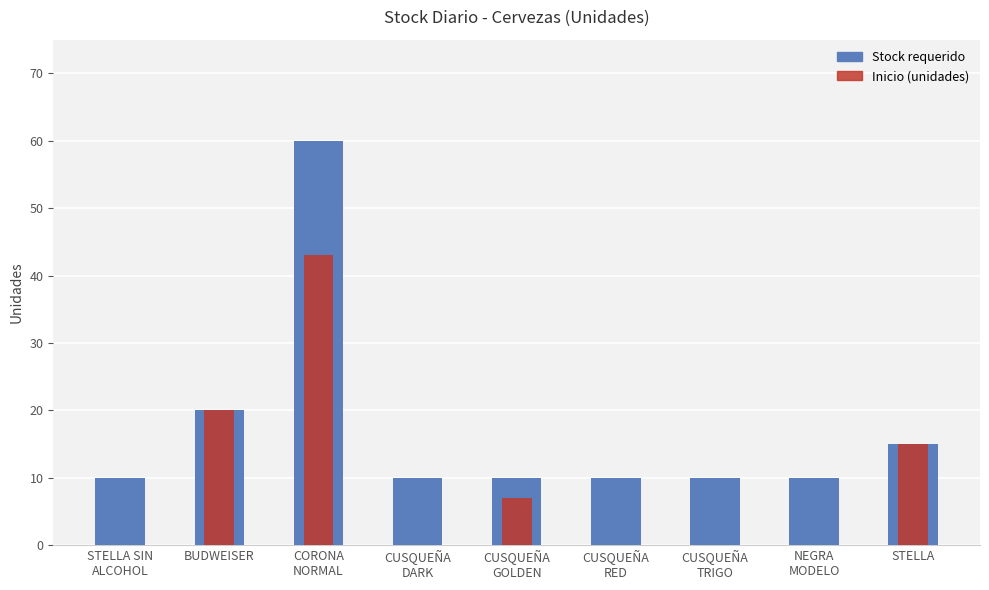

At CUSQUEÑA
DARK, list the series in order from largest to smallest.

Stock requerido, Inicio (unidades)